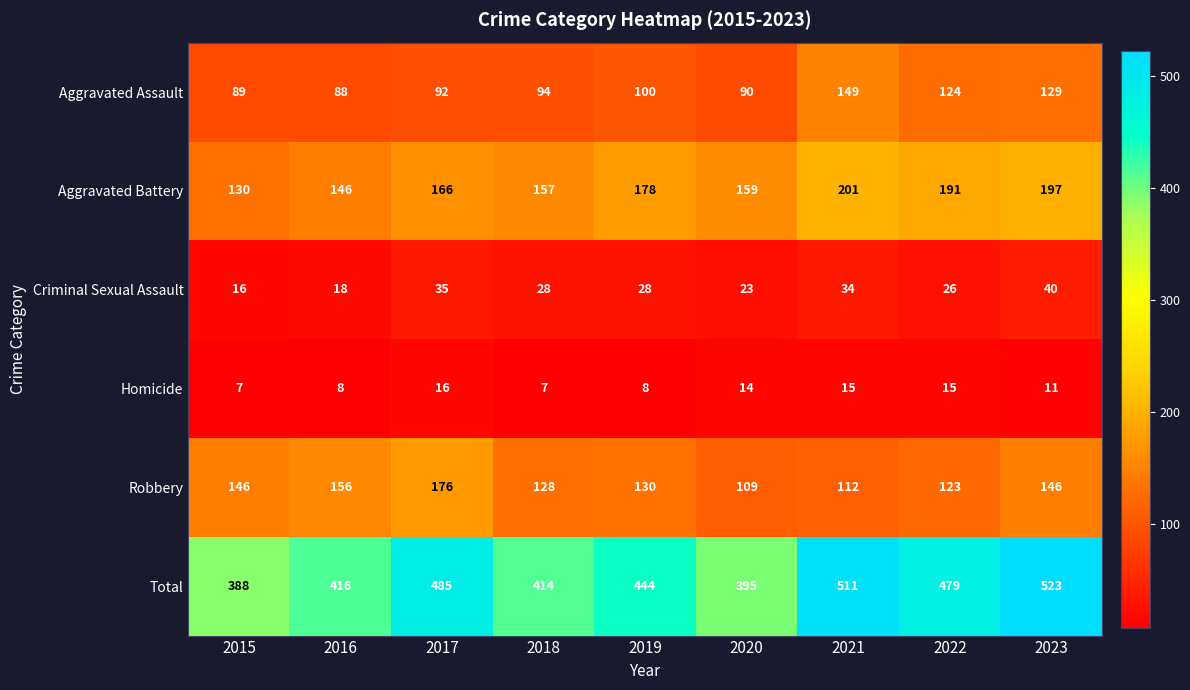

What is the difference between the second highest and minimum values in the Homicide series?

8